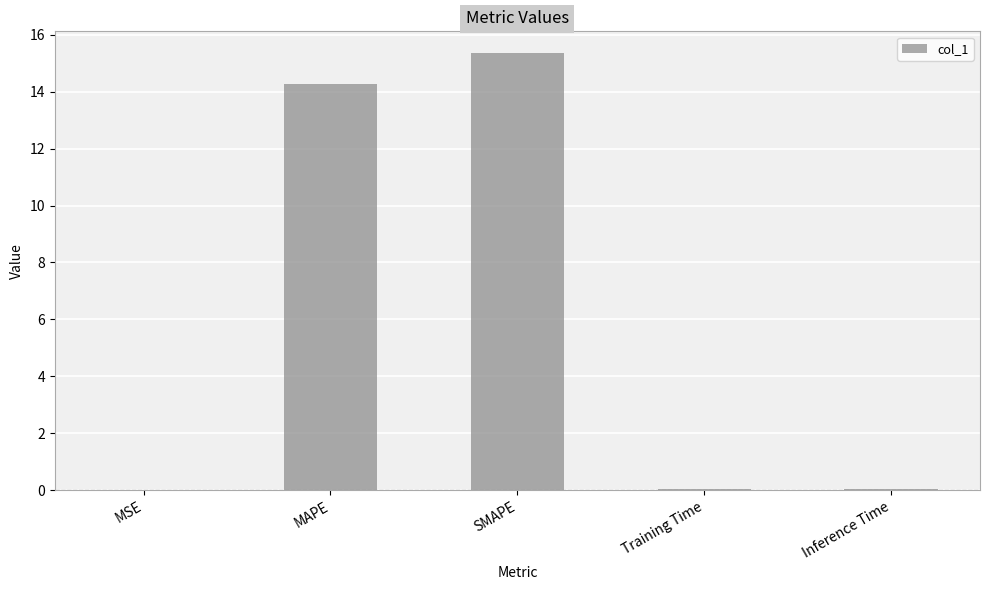

Which has a higher value, SMAPE or Training Time?

SMAPE